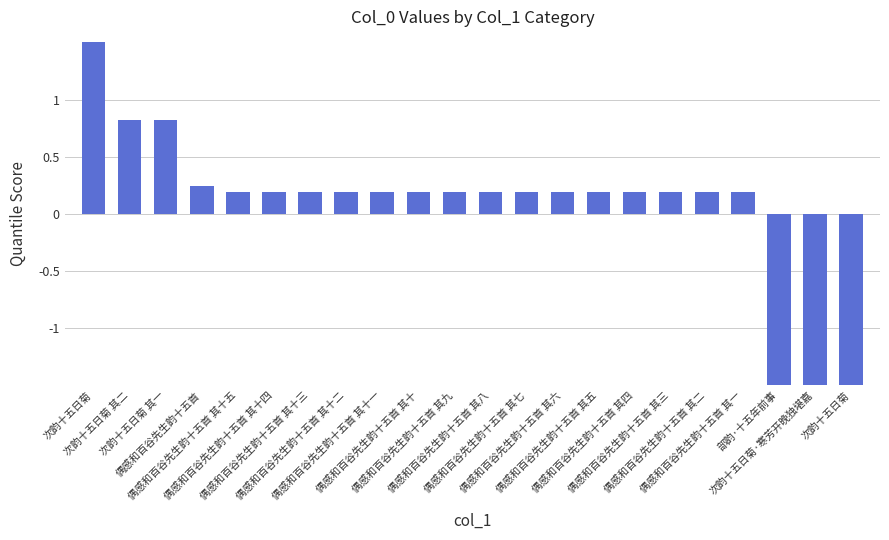

Reading left to right, extract all data points from this chart.

2.0	0.8	0.8	0.2	0.2	0.2	0.2	0.2	0.2	0.2	0.2	0.2	0.2	0.2	0.2	0.2	0.2	0.2	0.2	-1.7	-2.6	-2.6